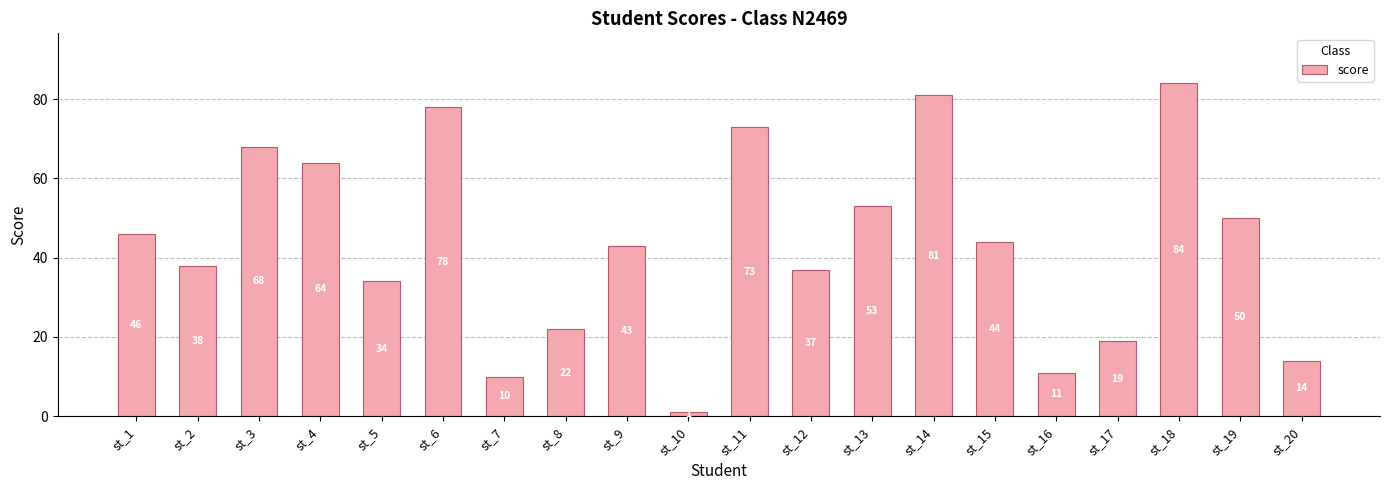

How many data points are less than 44?

10